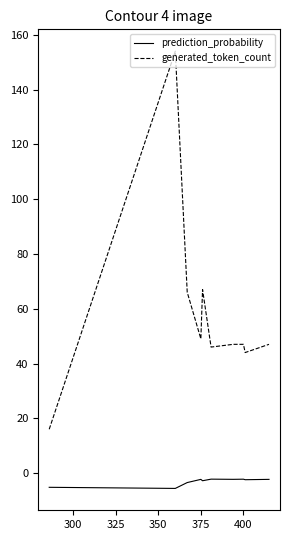

Which series has the largest total across all categories?

generated_token_count